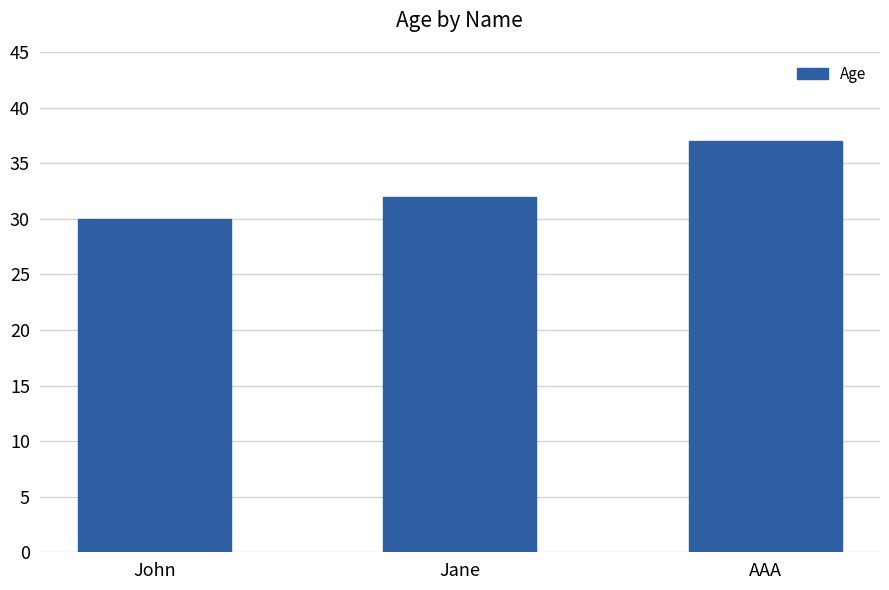

What is the difference between the values at AAA and John?

7